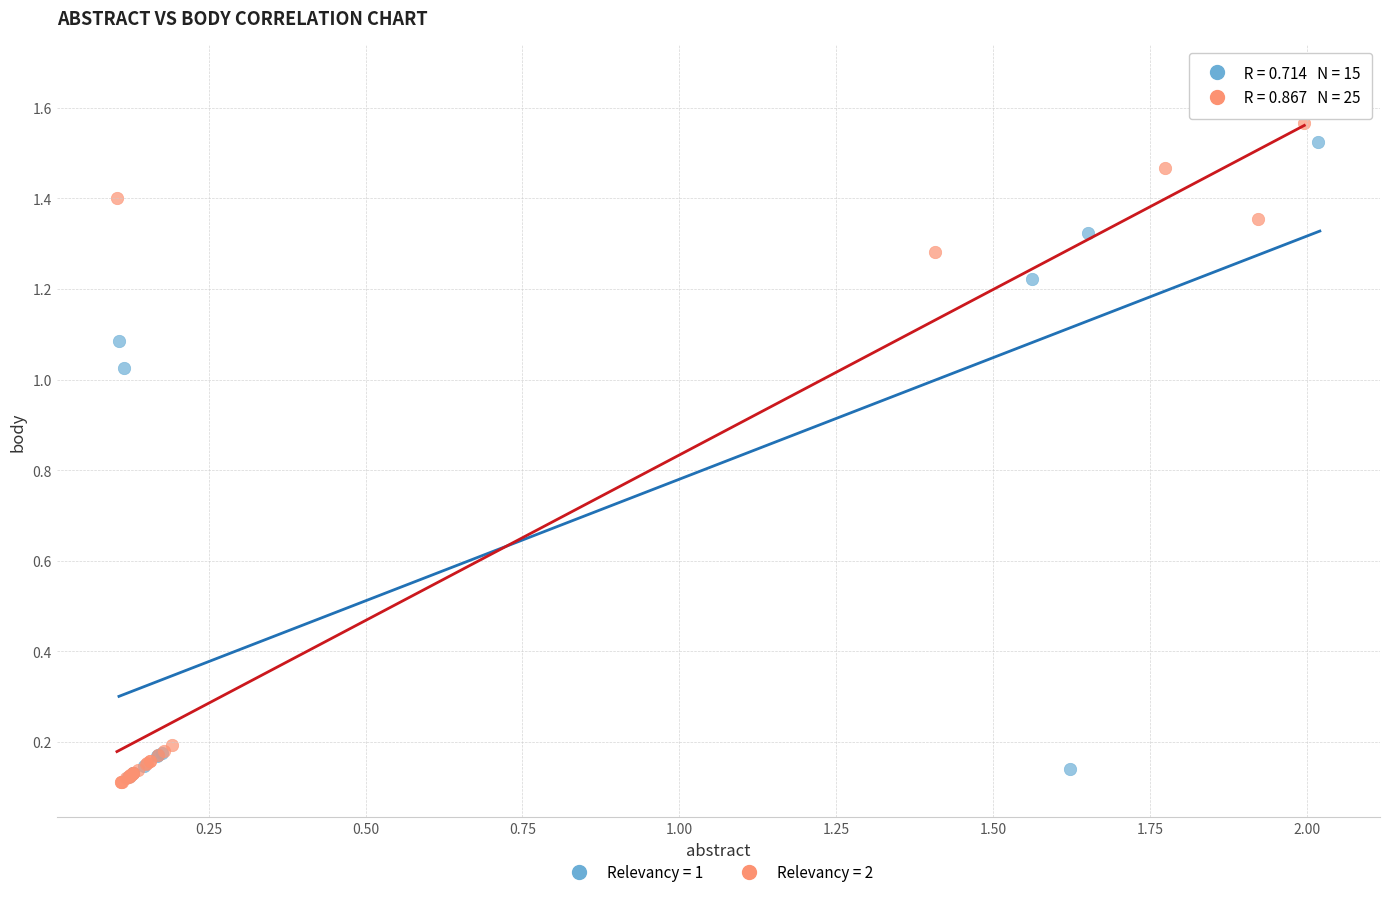

Which series contains the highest Y value?

Relevancy = 1